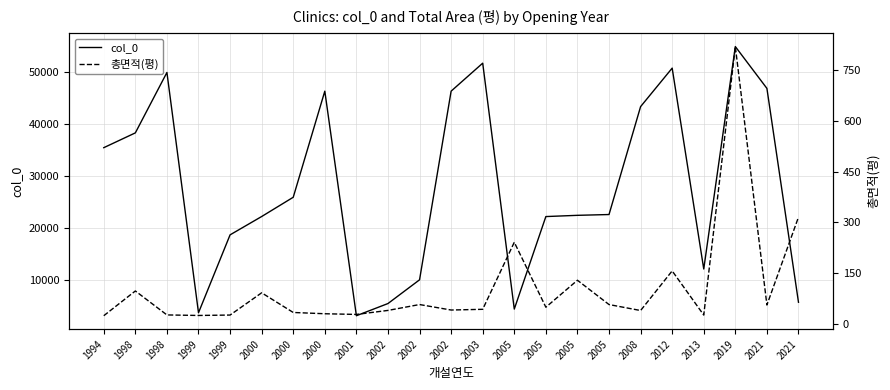

How many values in the 총면적(평) series exceed 44?

12